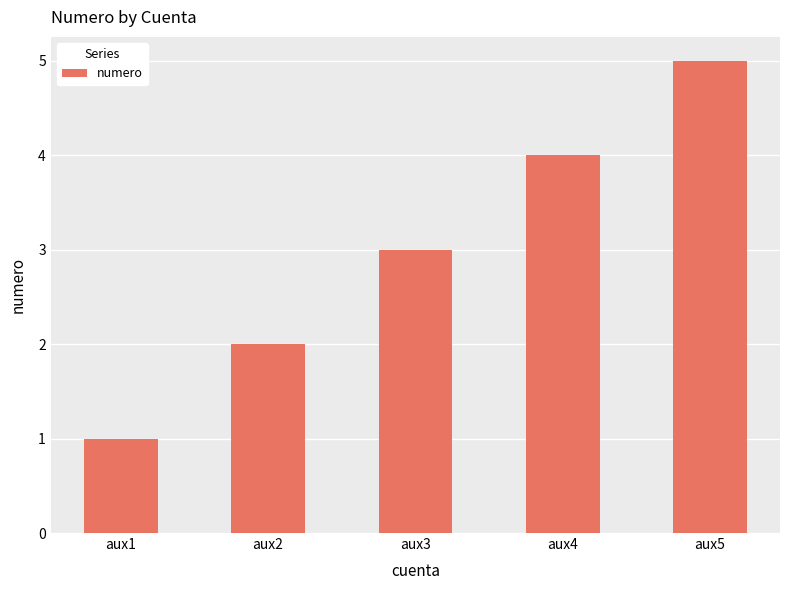

Reading right to left, what are all the values shown in this chart?

aux5=5	aux4=4	aux3=3	aux2=2	aux1=1